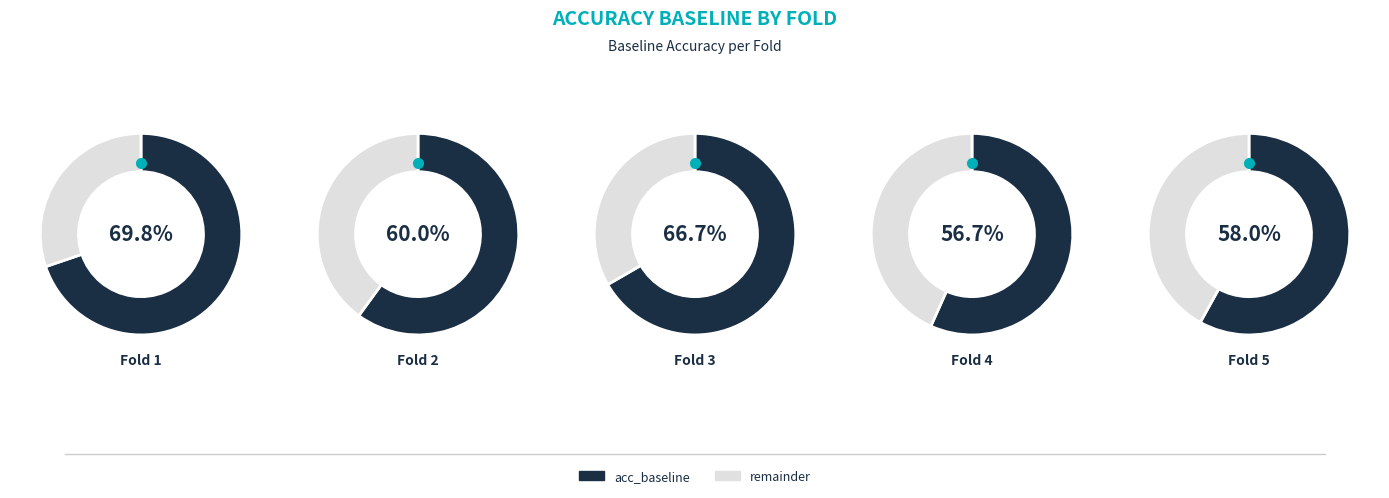

To the nearest percent, what percentage of the pie is 2?

19%